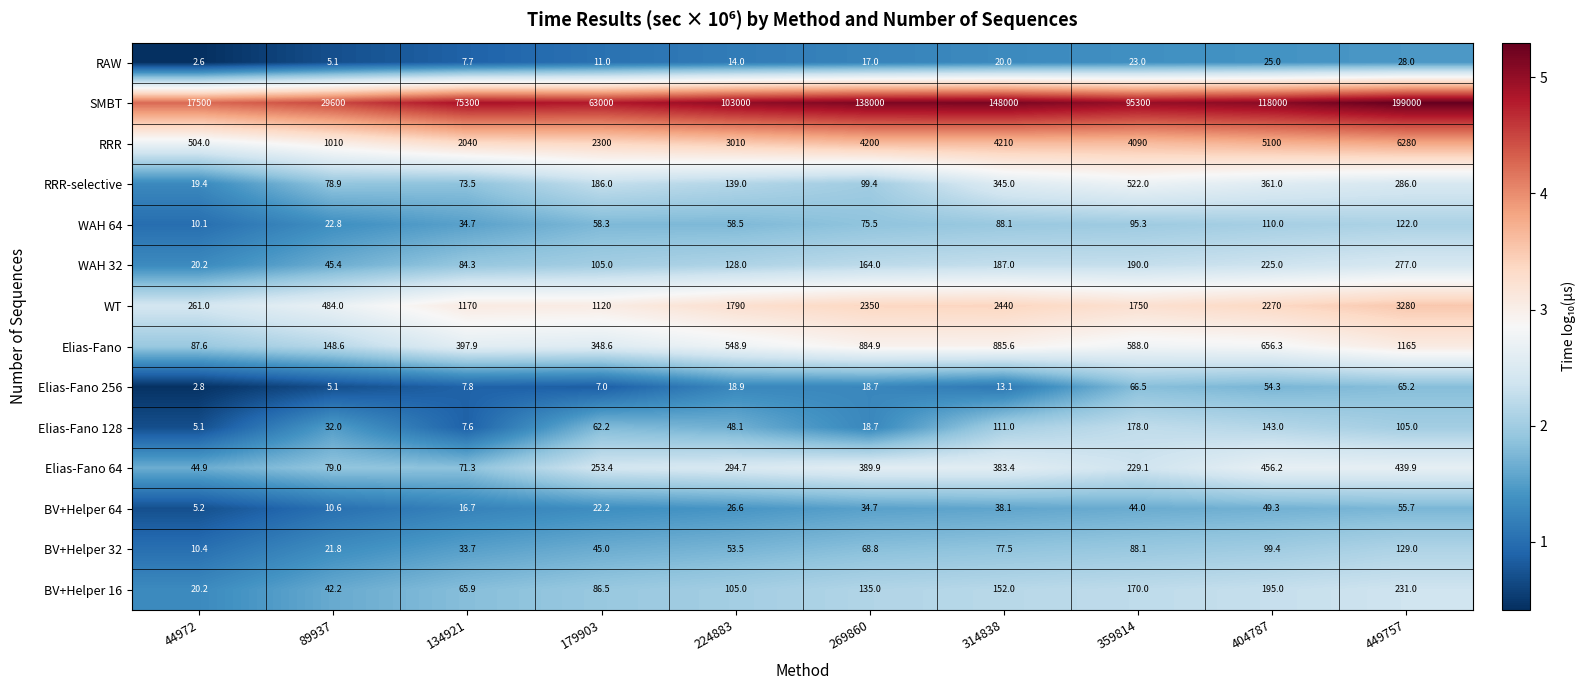

How many data points in BV+Helper 32 are less than 68?

5